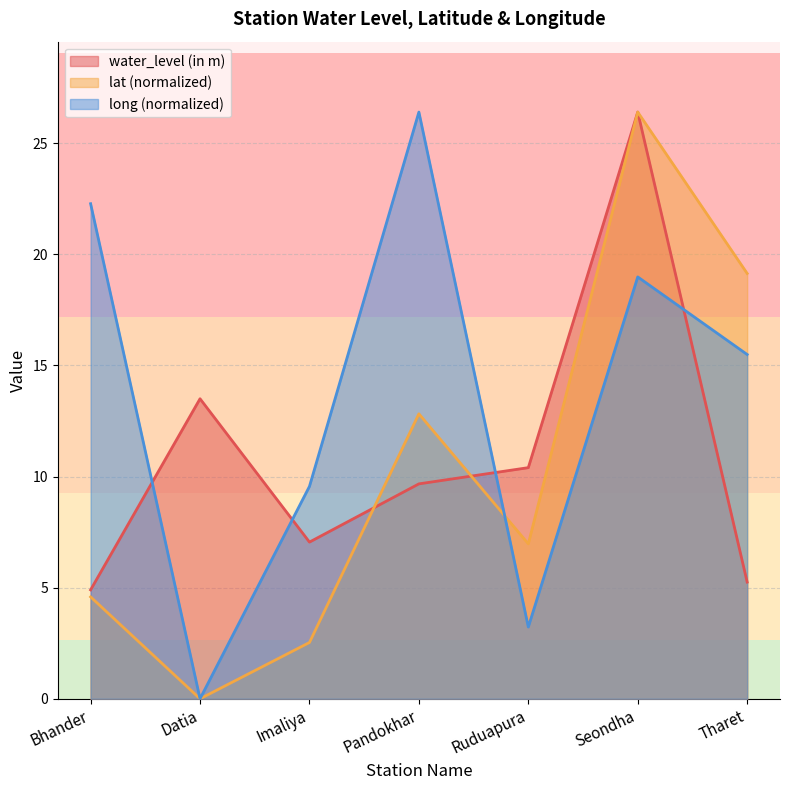

What is the average value of the long series?

13.7